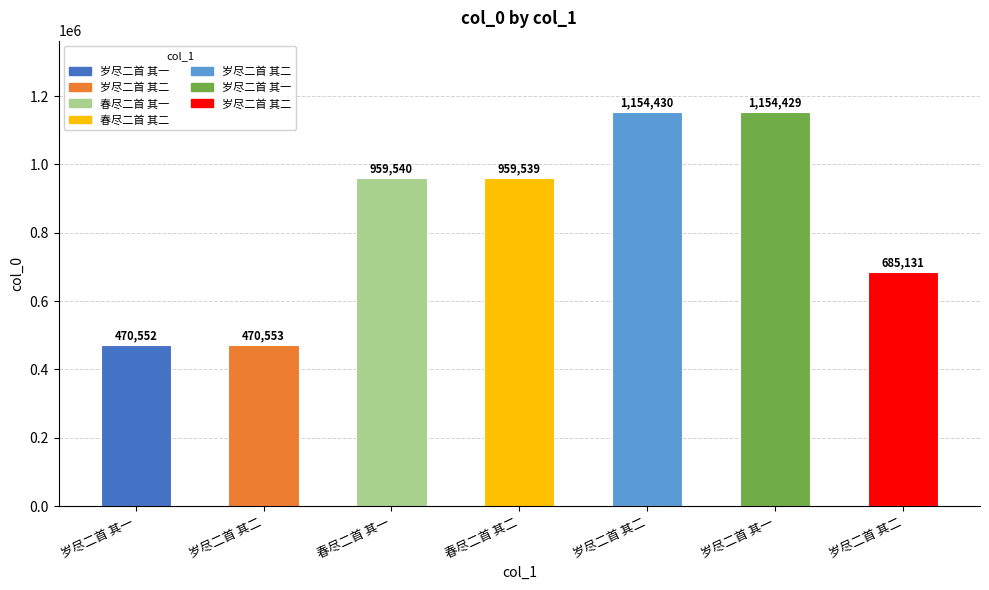

Does the chart contain any negative values?

No